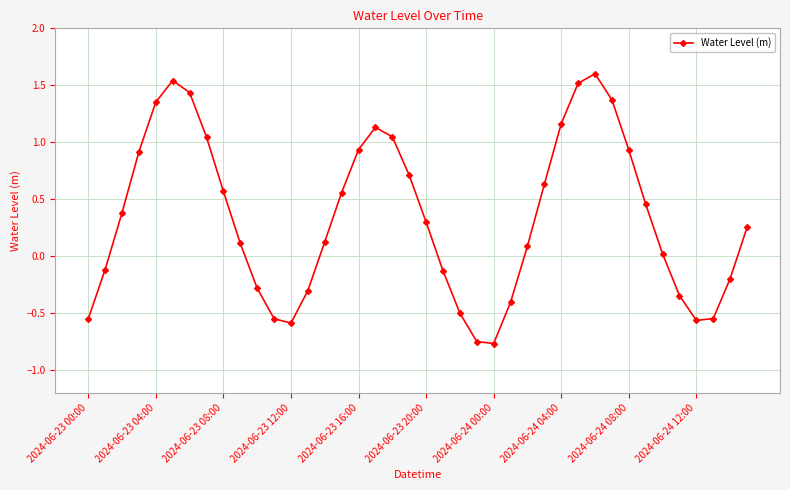

What is the difference between the second highest and minimum values?

2.3